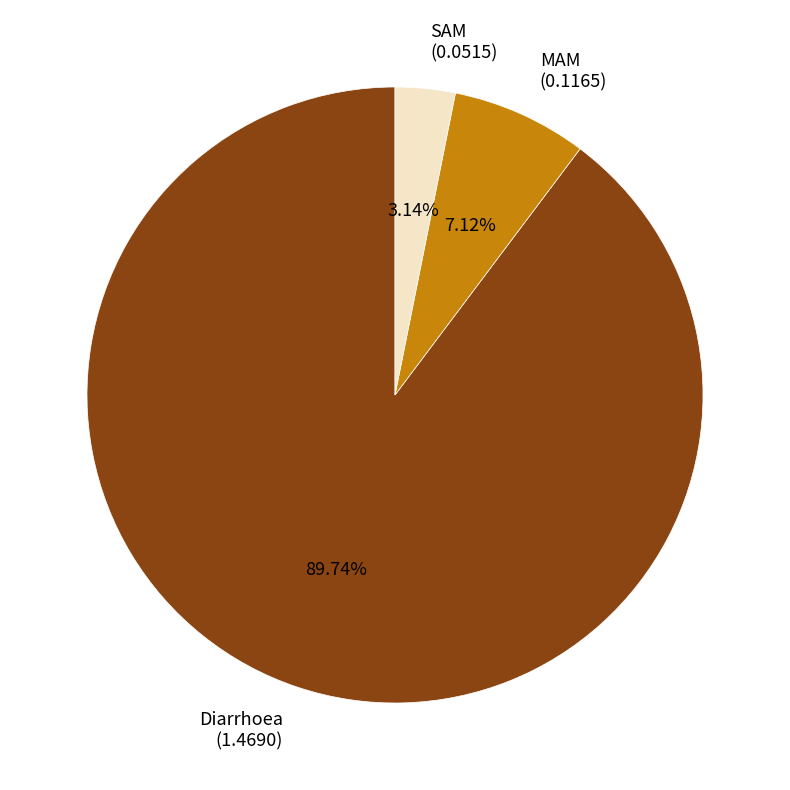

Which category has the biggest portion of the pie?

Diarrhoea